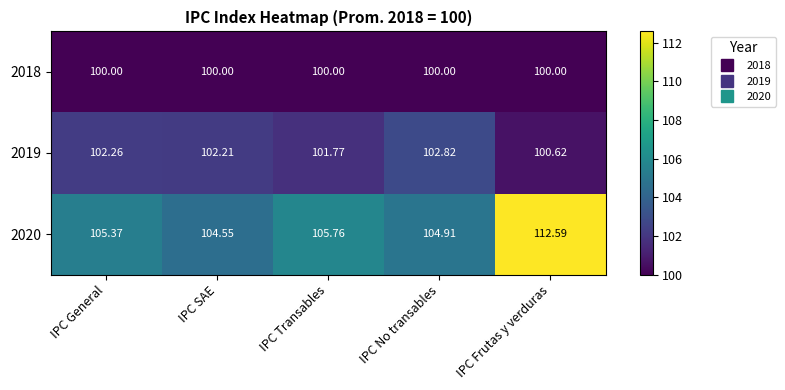

Which series has the largest range (max minus min)?

2020